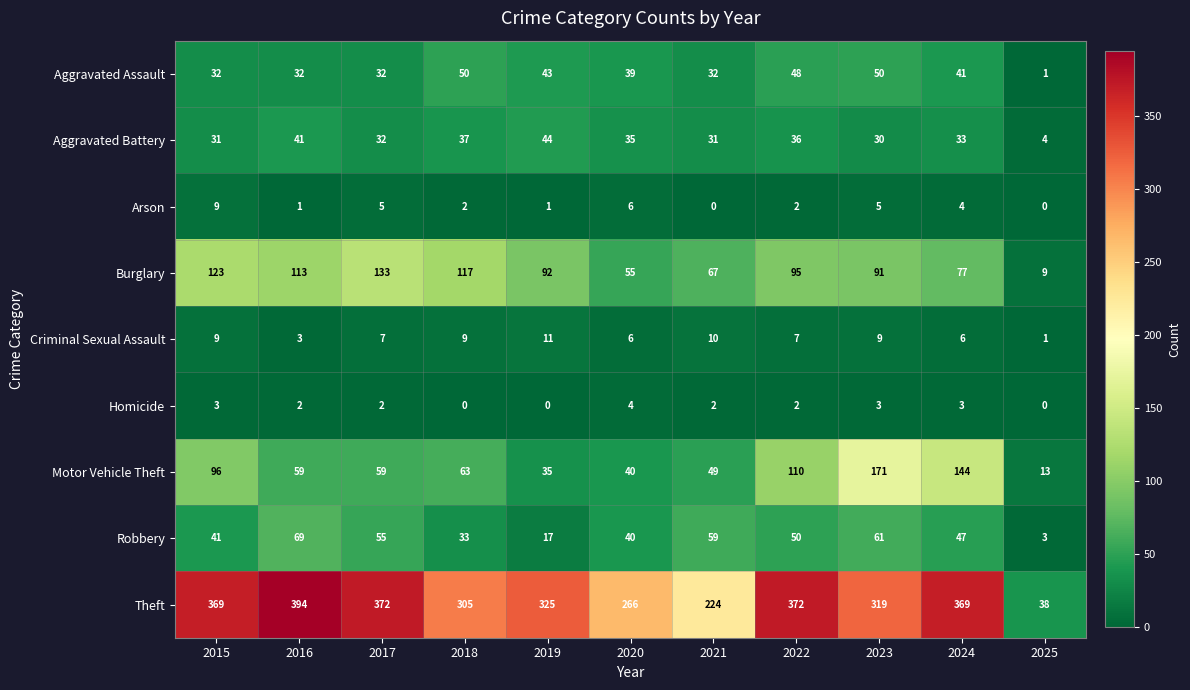

True or false: Aggravated Assault has a value of 72 at 2024.

False